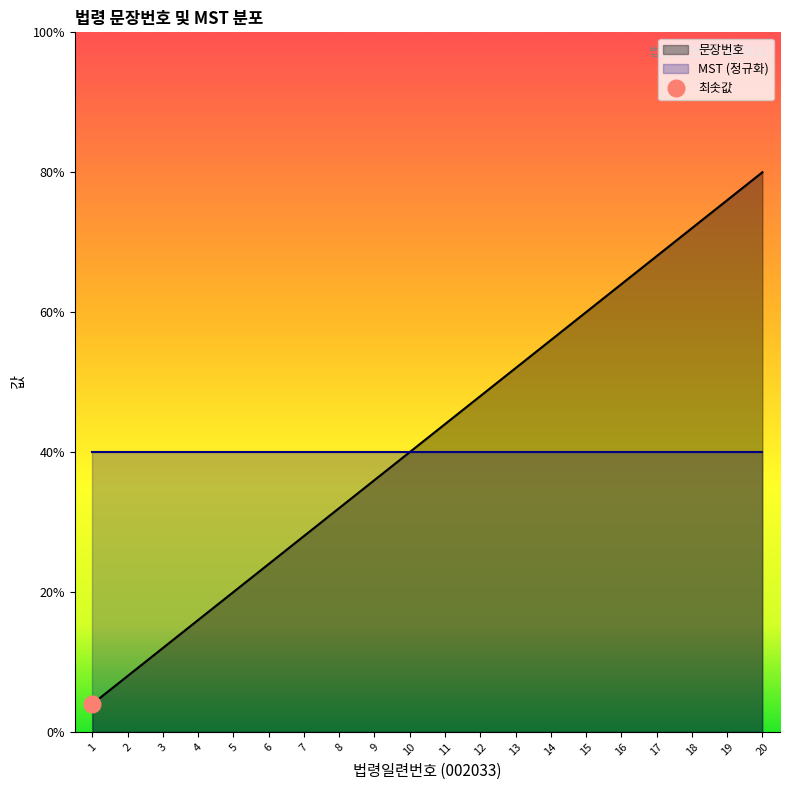

Approximately how many times larger is the value at 20 compared to 4?

5.0